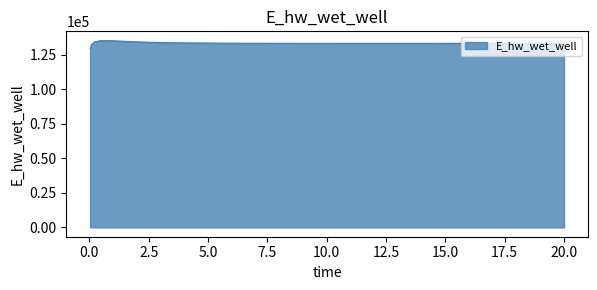

Does the chart display data point markers on the line(s)?

No